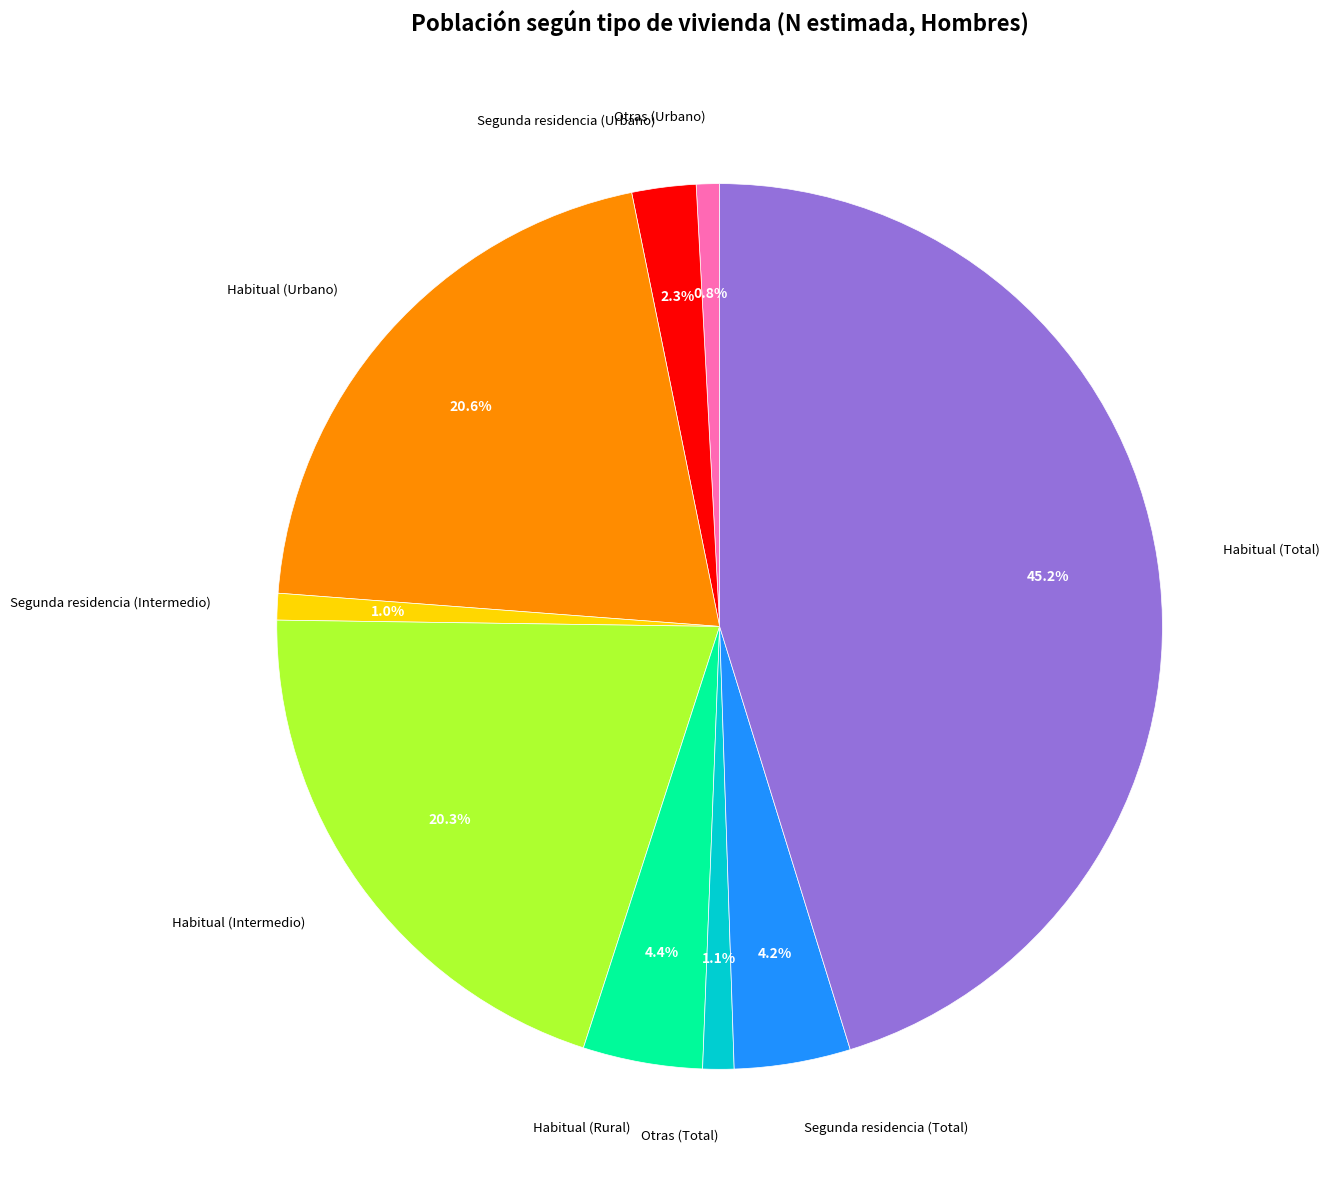

True or false: Segunda residencia (Total) accounts for 4% of the total.

True